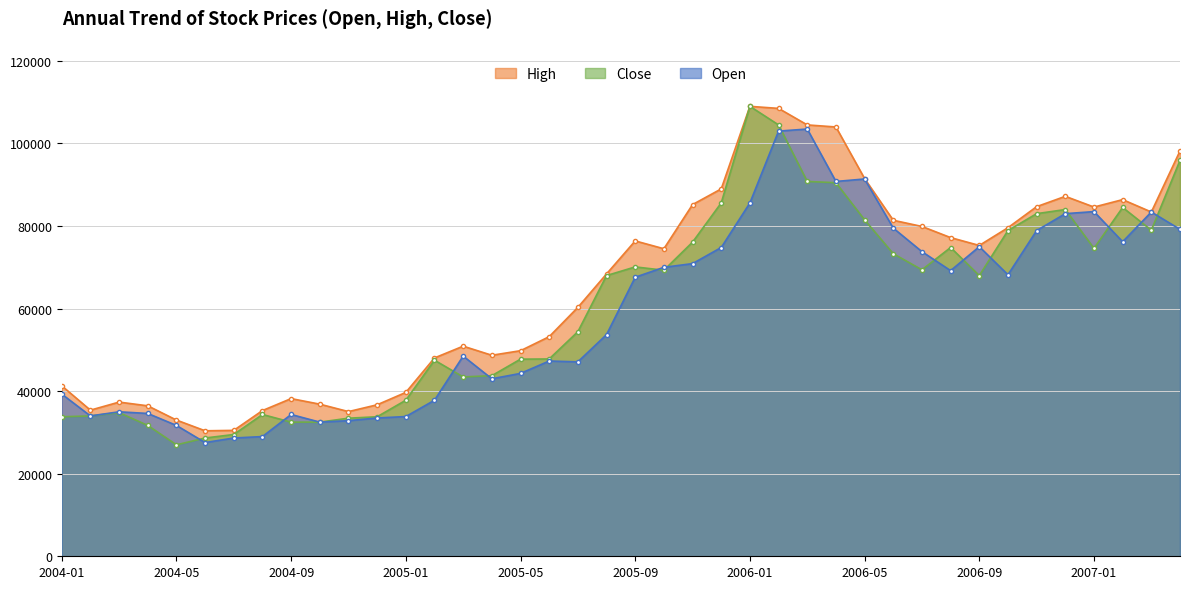

What is the sum of the Open values at 2004-01 and 2004-03?

74300